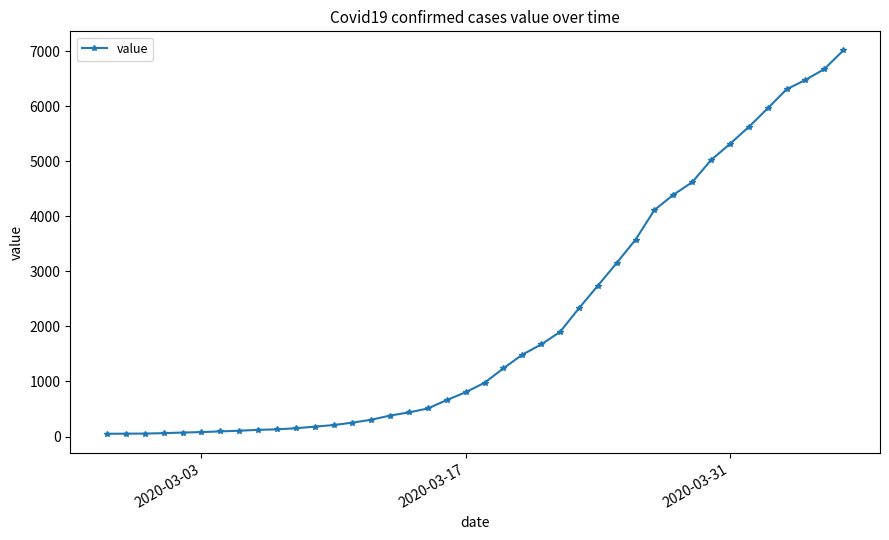

What is the minimum value shown in the chart?

49